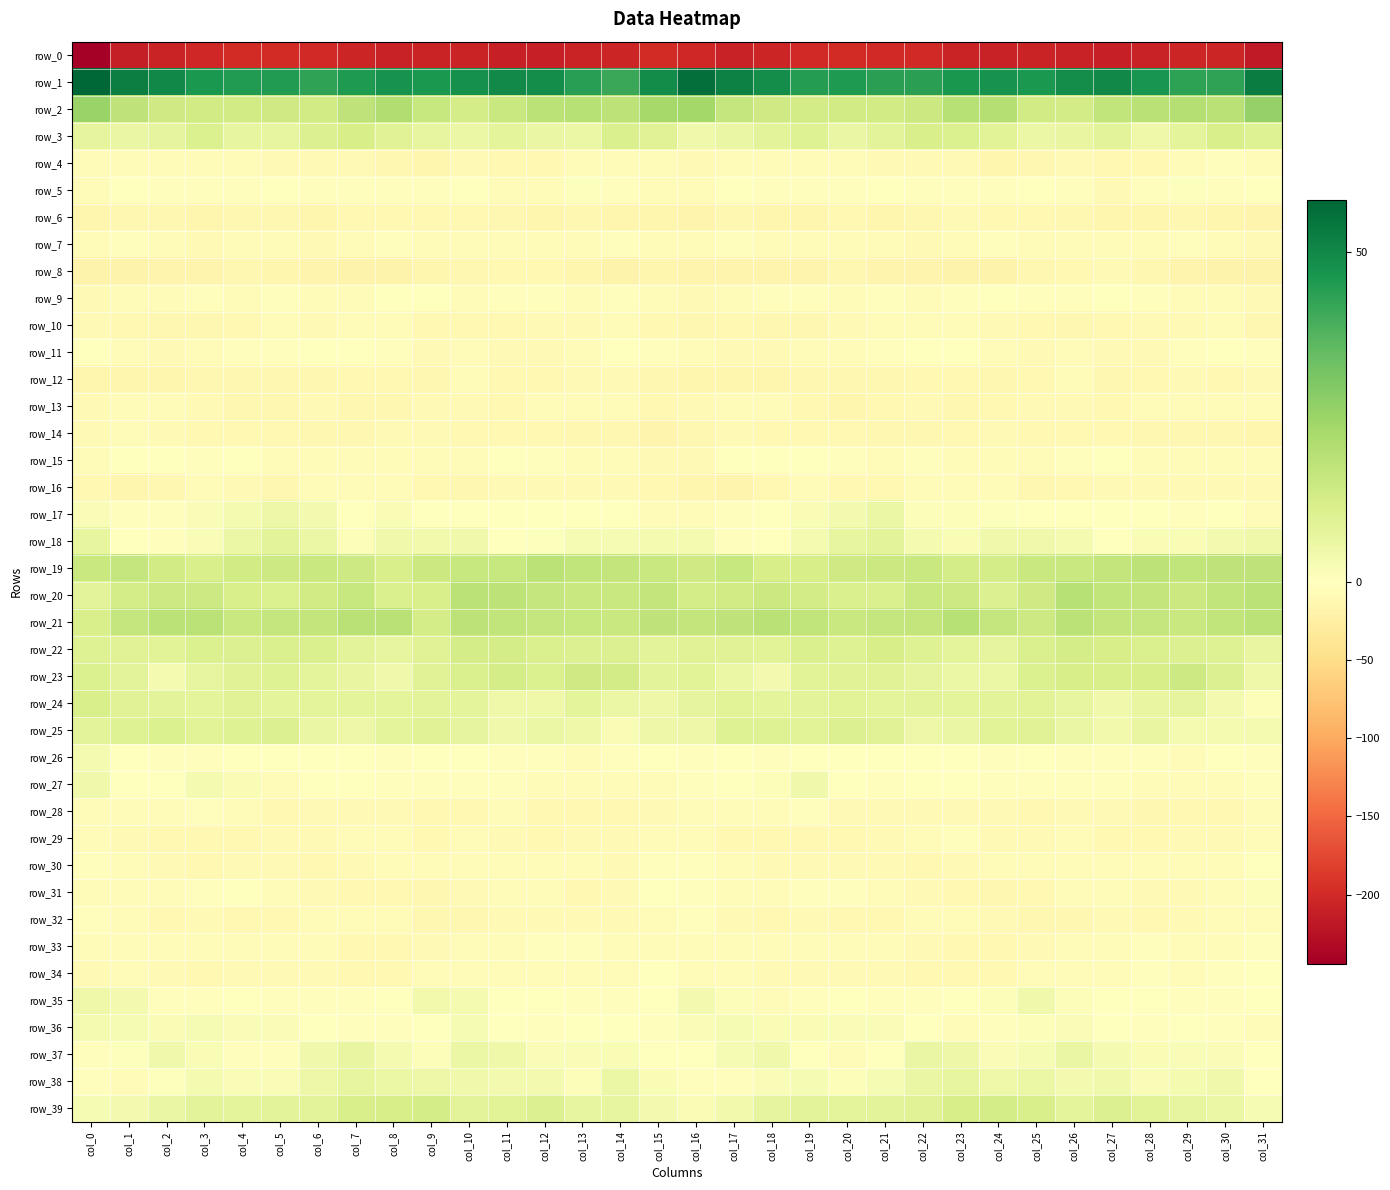

Which series has the widest spread of values?

row_0